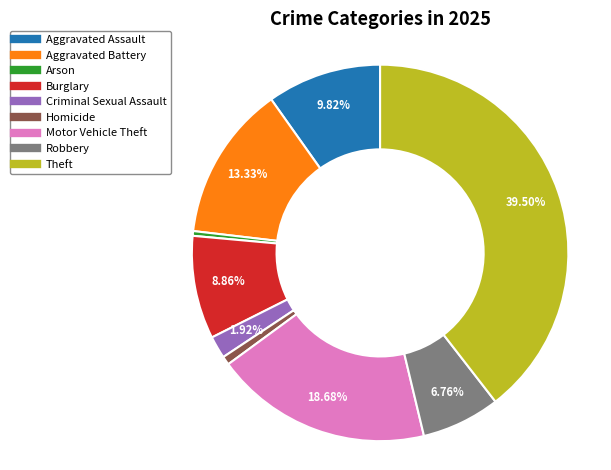

What is the ratio of the value at Aggravated Battery to the value at Criminal Sexual Assault?

6.9